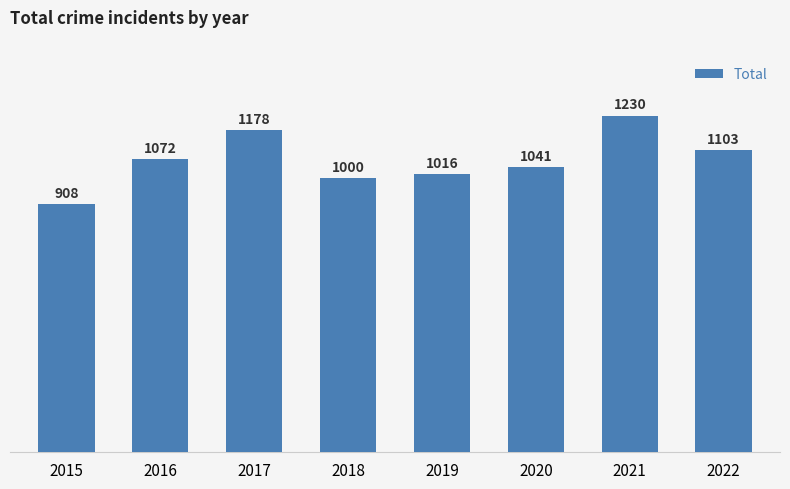

Reading left to right, extract all data points from this chart.

908	1072	1178	1000	1016	1041	1230	1103